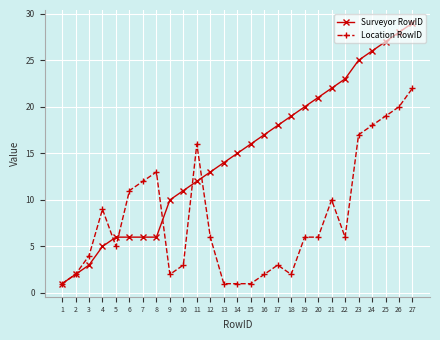

Is the value of Location RowID at 26 greater than the value of Surveyor RowID at 27?

No